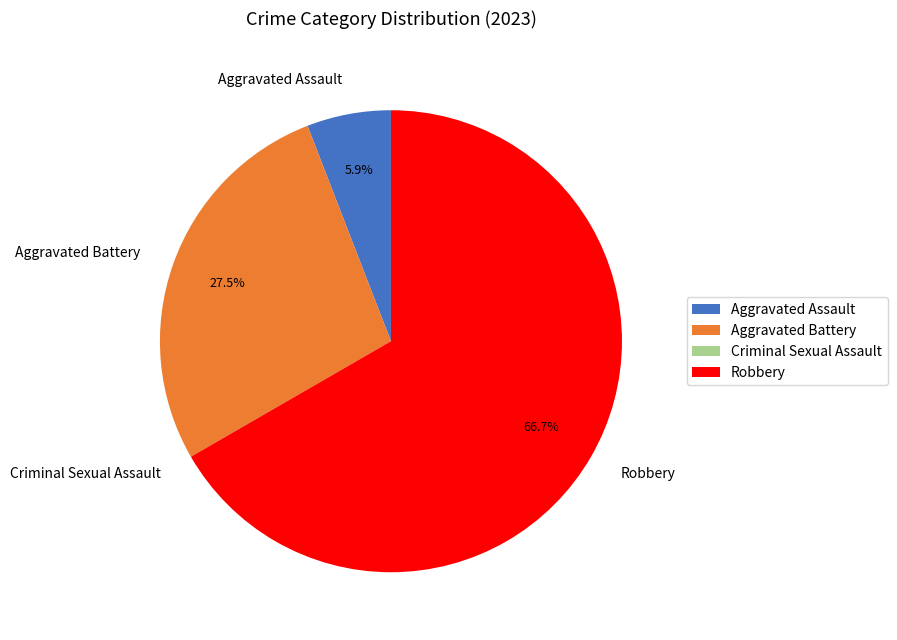

Approximately how many times larger is the value at Aggravated Battery compared to Aggravated Assault?

4.7